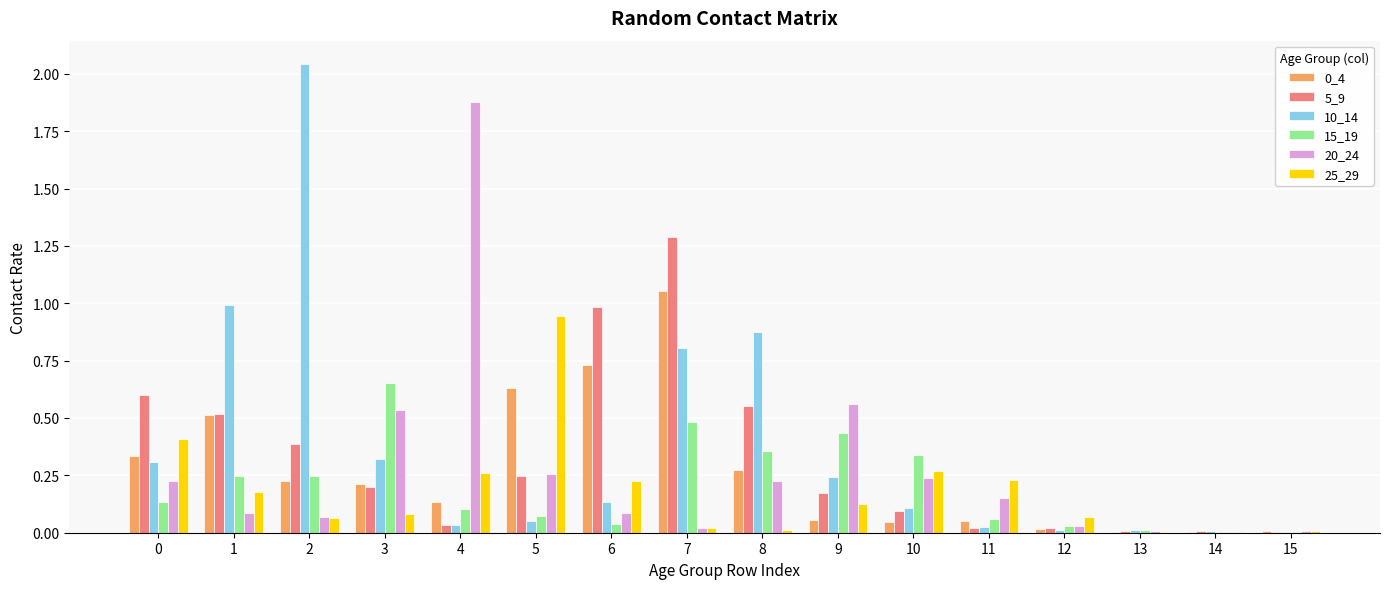

The 15_19 series shows 0.5 at 7. True or false?

True